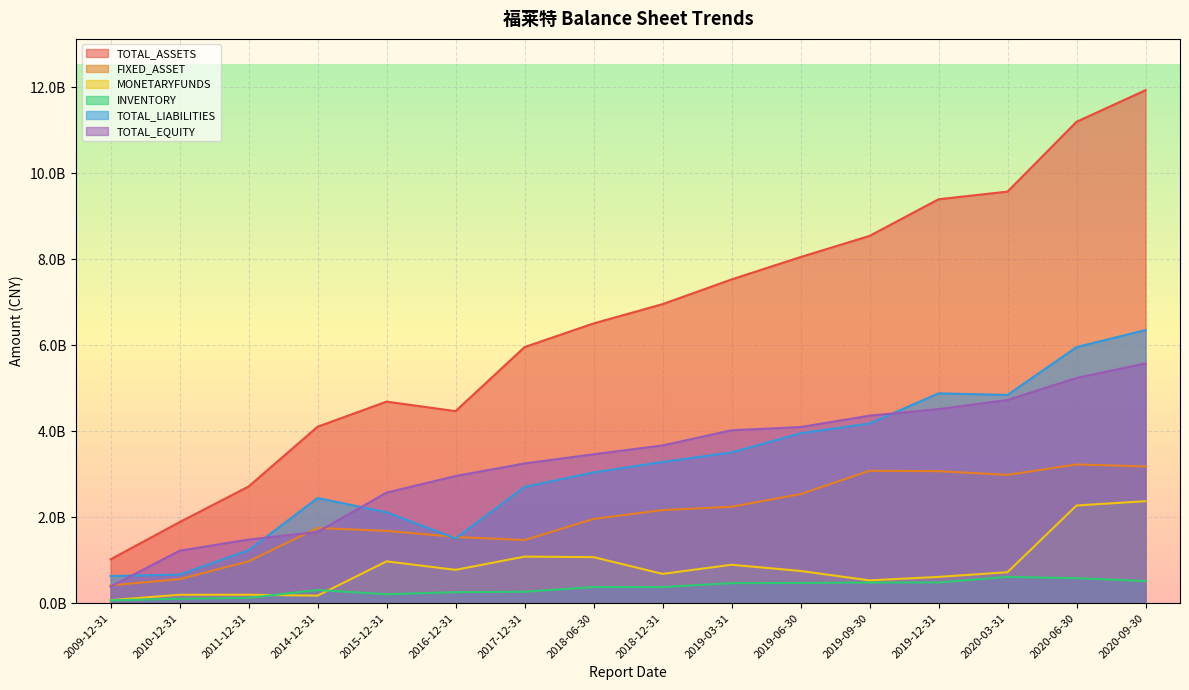

At which category does FIXED_ASSET reach its first local peak?

2014-12-31